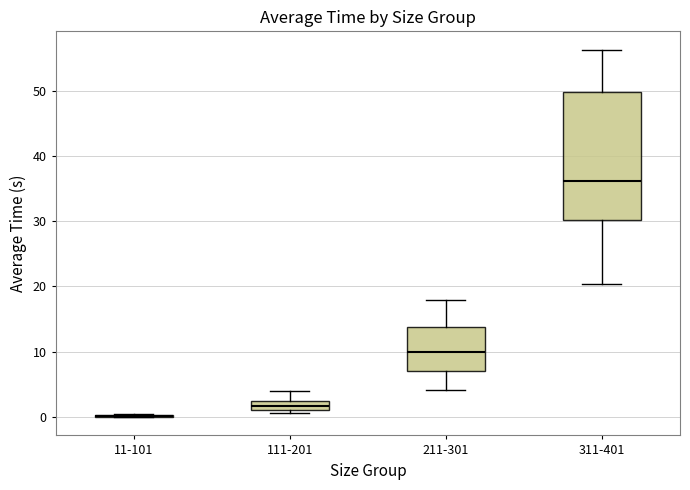

Which box is the tallest, from its lower edge to its upper edge?

311-401